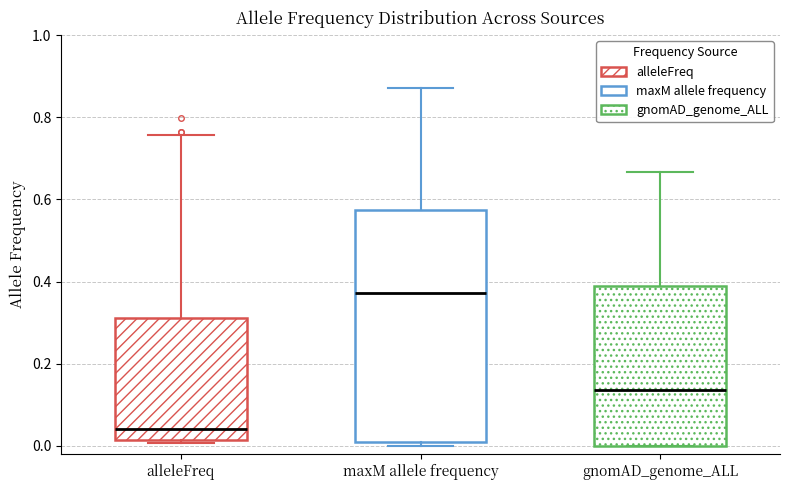

Which box's median line is the lowest?

alleleFreq